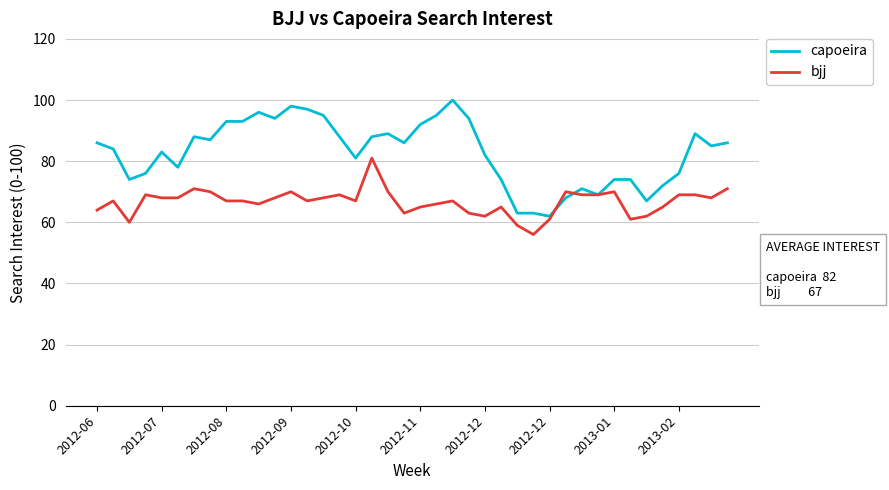

What is the maximum value shown in the chart?

100